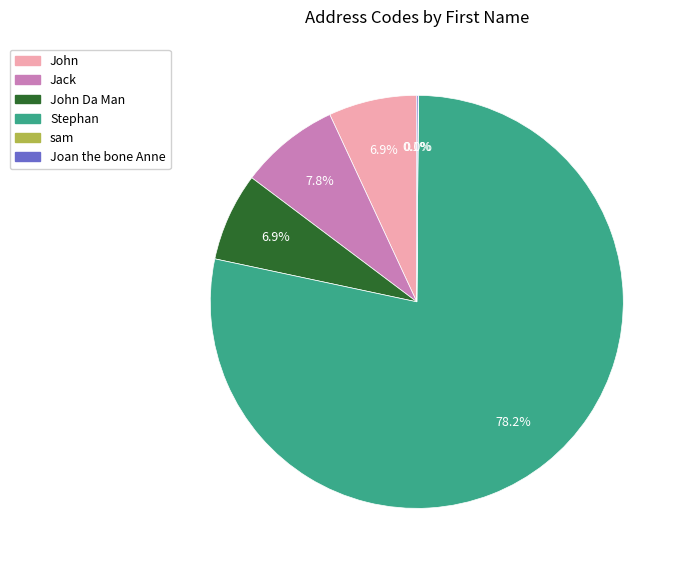

Does any single category account for the majority?

Yes